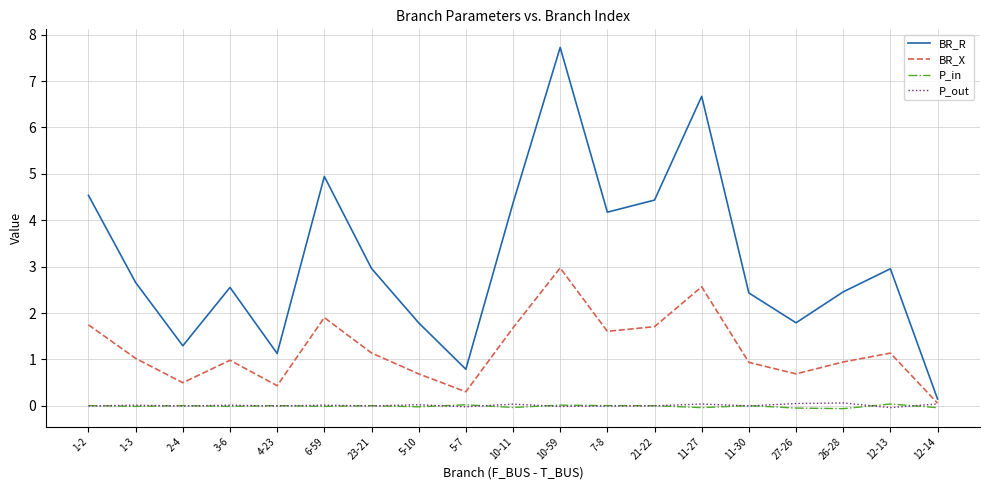

What is the difference between the second highest and minimum values in the BR_R series?

6.5